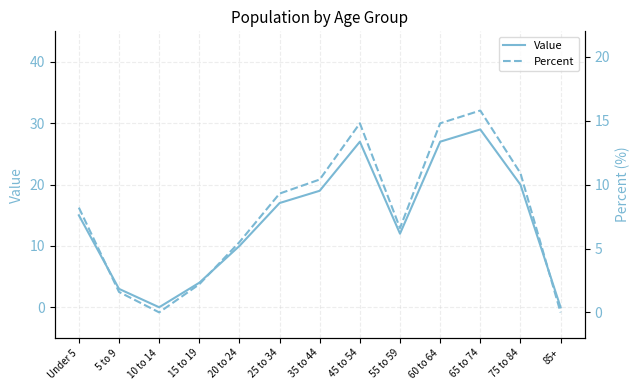

At 45 to 54, list the series in order from smallest to largest.

Percent, Value